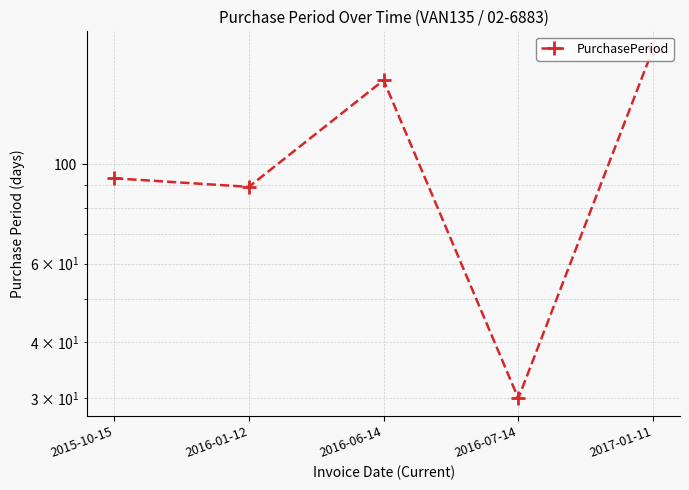

What is the value of the 1st point from the left?

93